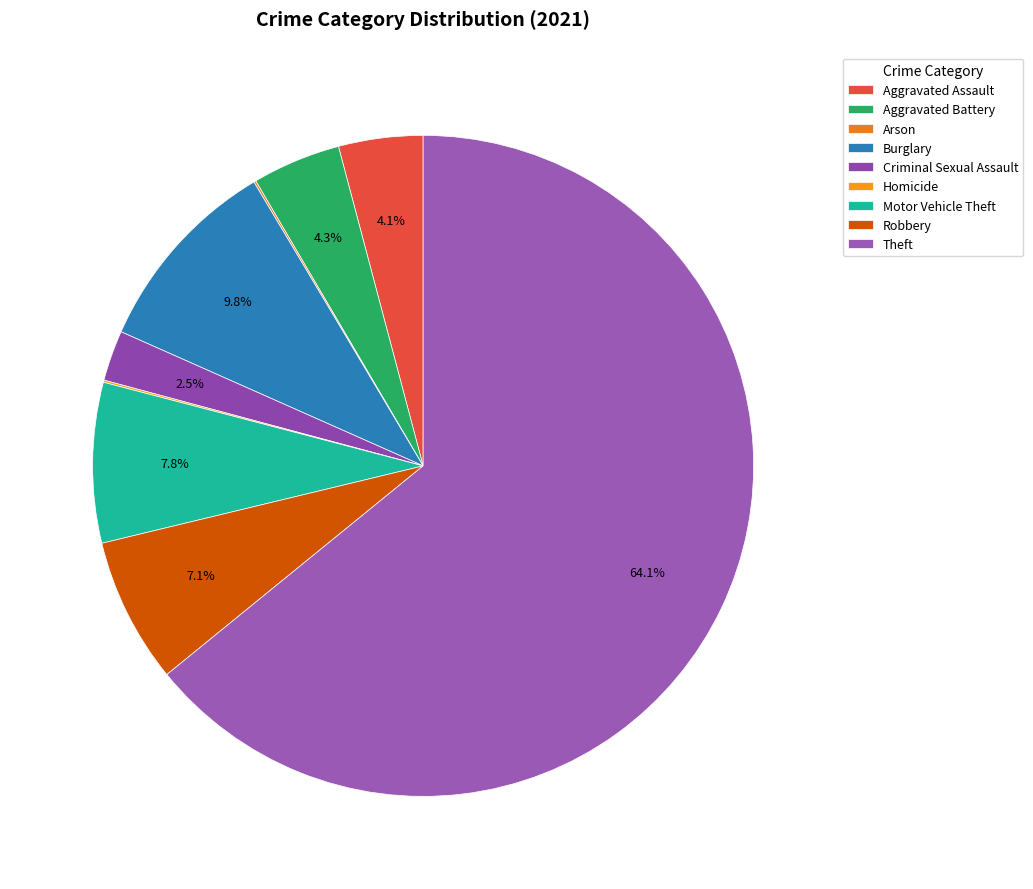

How many slices are in this pie chart?

9